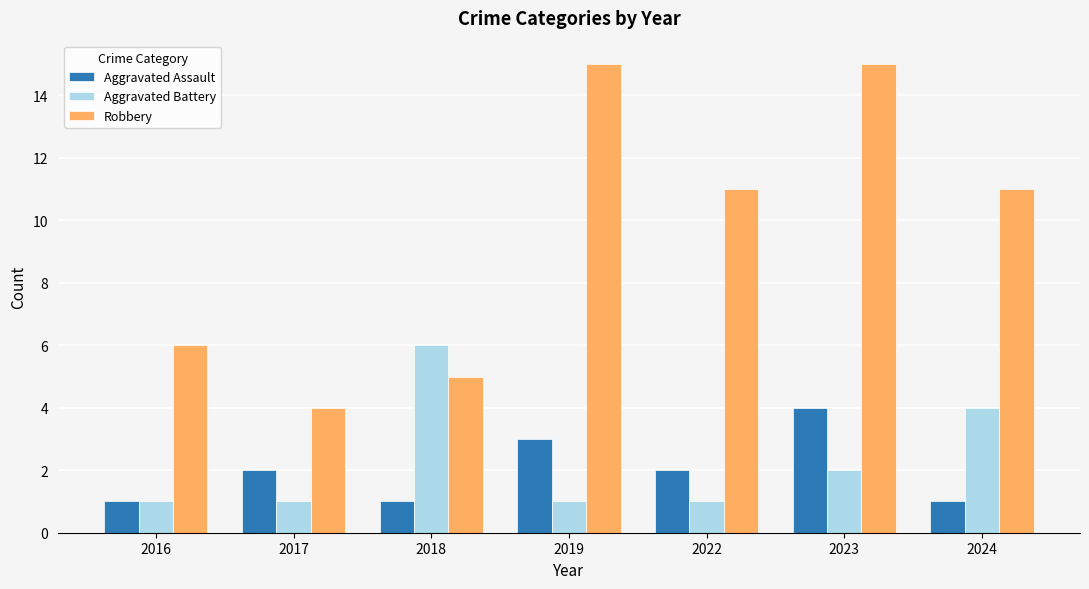

Which series has the largest range (max minus min)?

Robbery